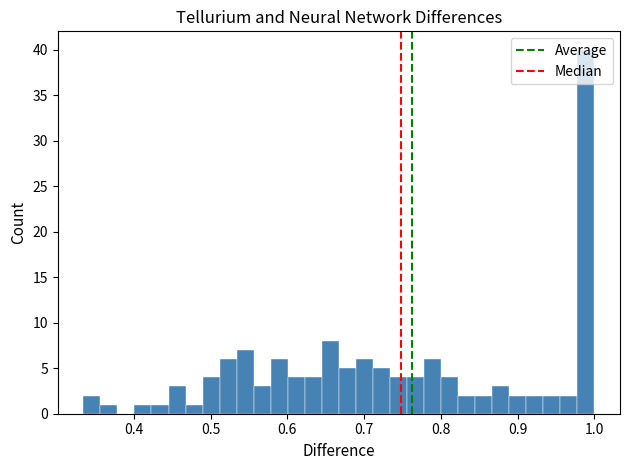

Read against the x-axis, roughly where is the centre of the tallest bar?

0.99